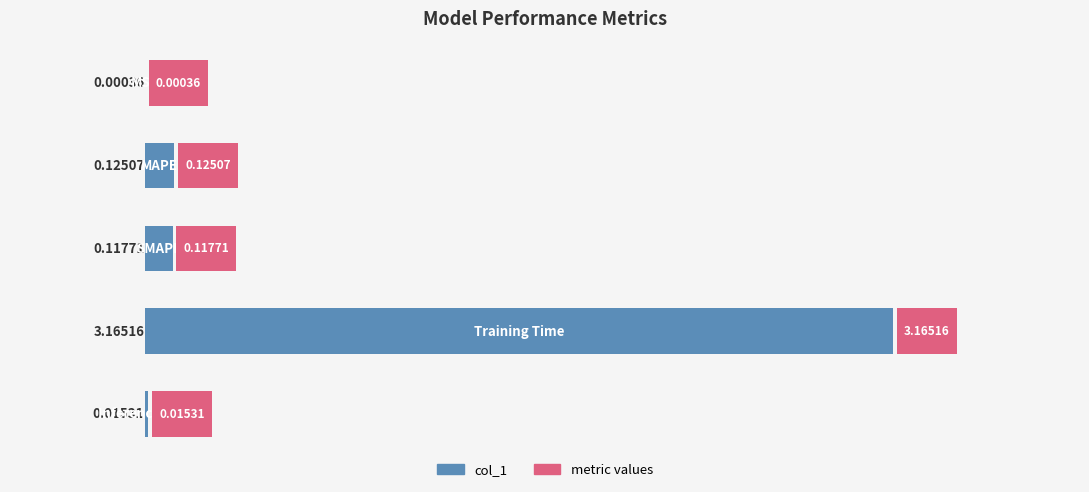

The value of metric values at 2 is 0.9. True or false?

False